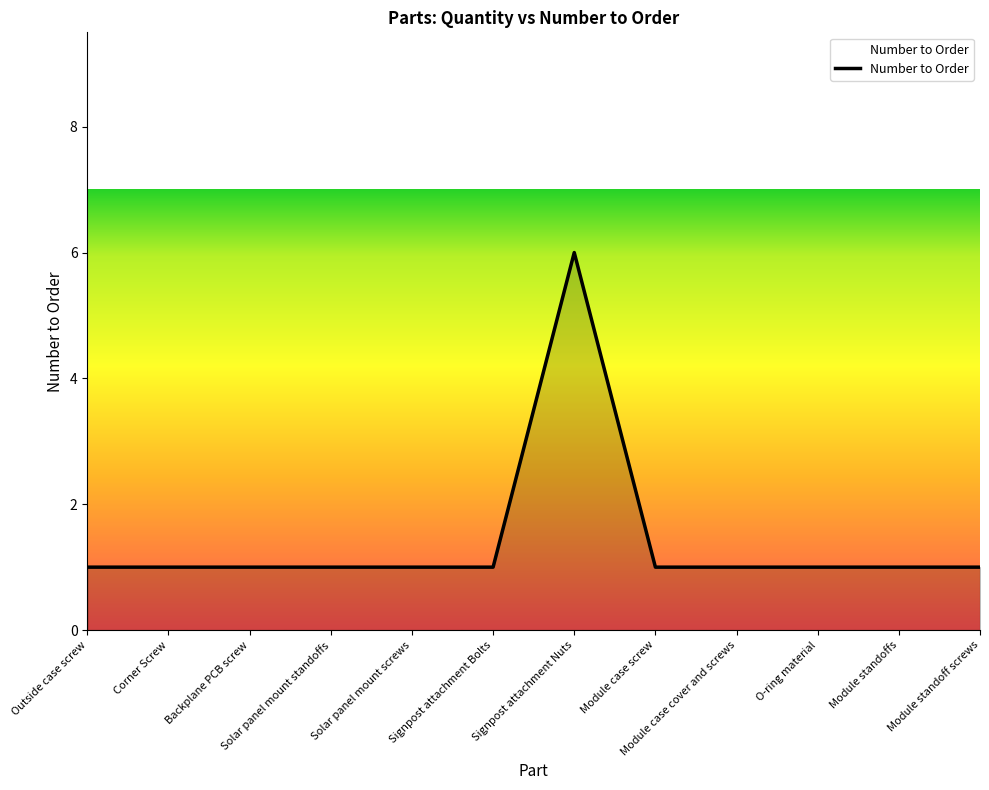

Is it true that the value at Signpost attachment Bolts is 1?

True